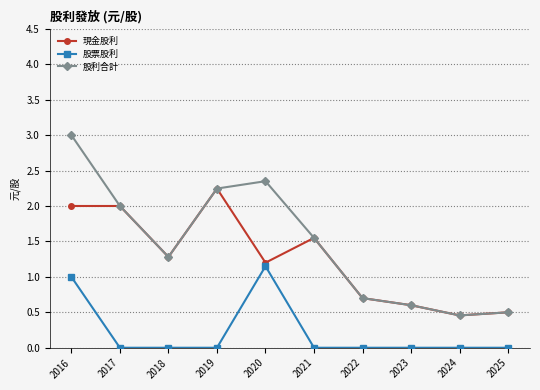

The 股利合計 series shows 0.5 at 2024. True or false?

True